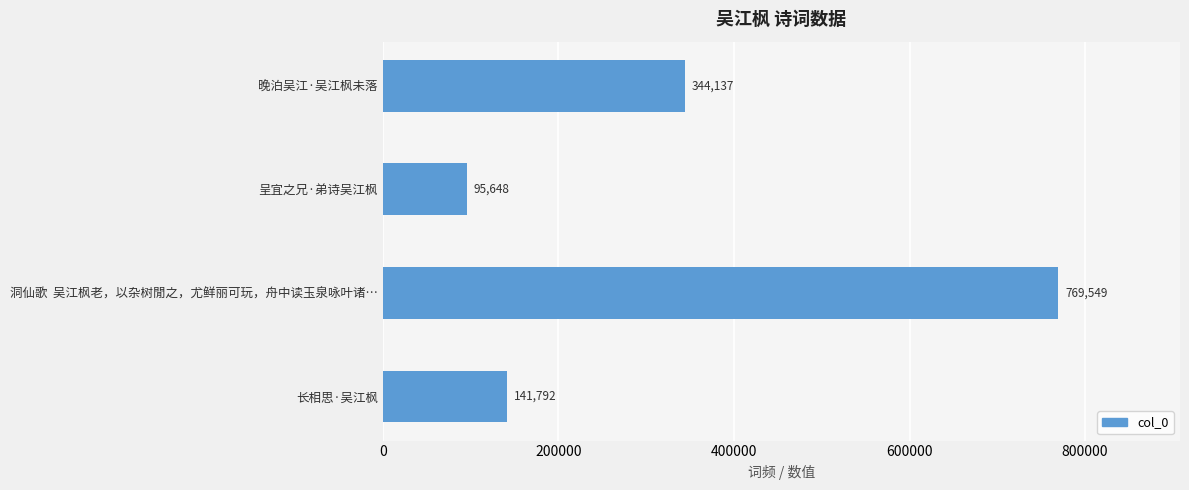

Reading bottom to top, transcribe all the data shown in this chart.

长相思·吴江枫=141792	洞仙歌  吴江枫老，以杂树閒之，尤鲜丽可玩，舟中读玉泉咏叶诸…=769549	呈宜之兄·弟诗吴江枫=95648	晚泊吴江·吴江枫未落=344137